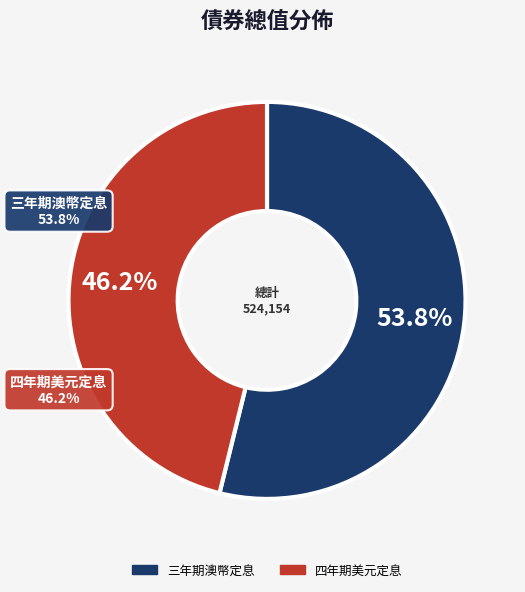

Is 112 the majority of the pie?

No